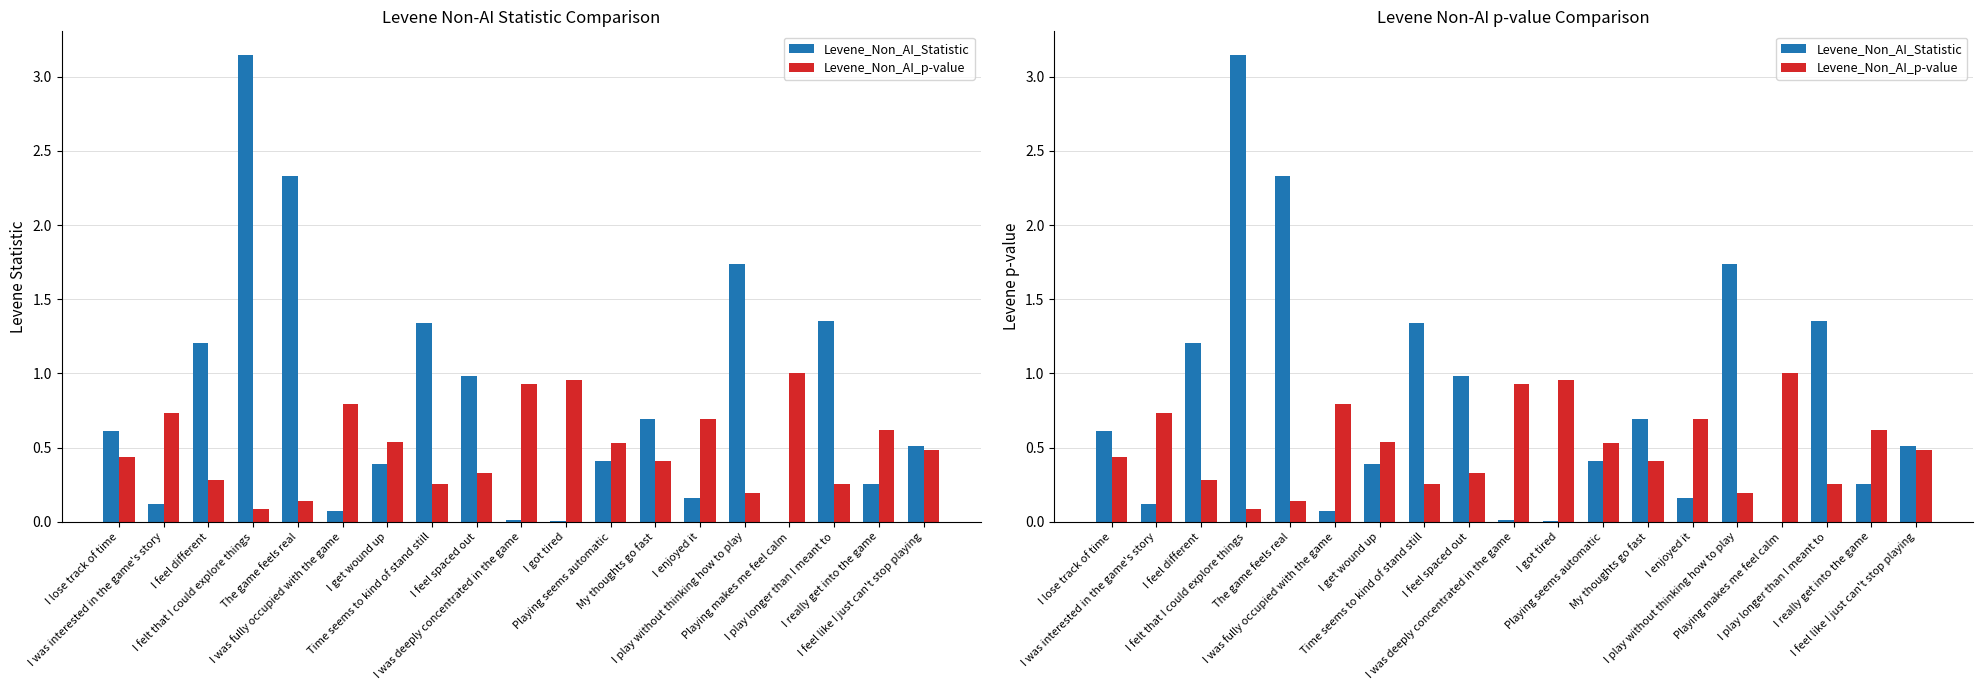

How many positive values does the Levene_Non_AI_Statistic series have?

18